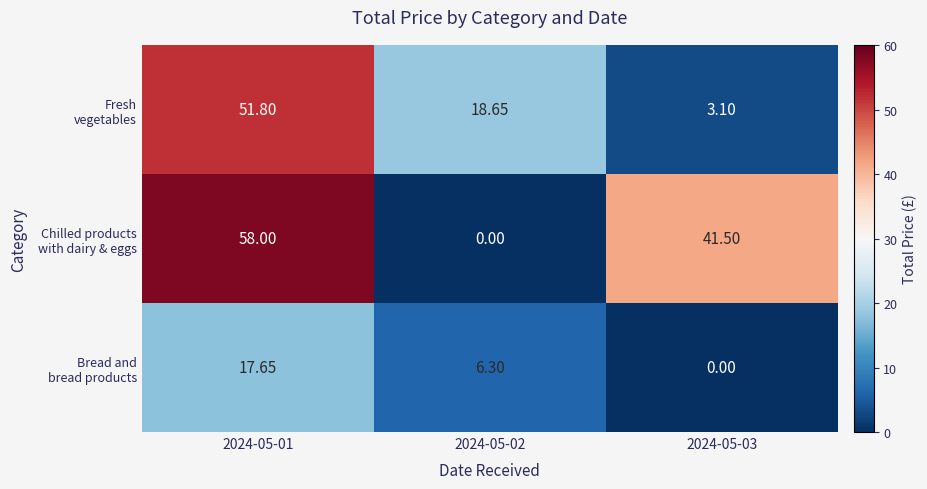

How many categories are shown in the chart?

3